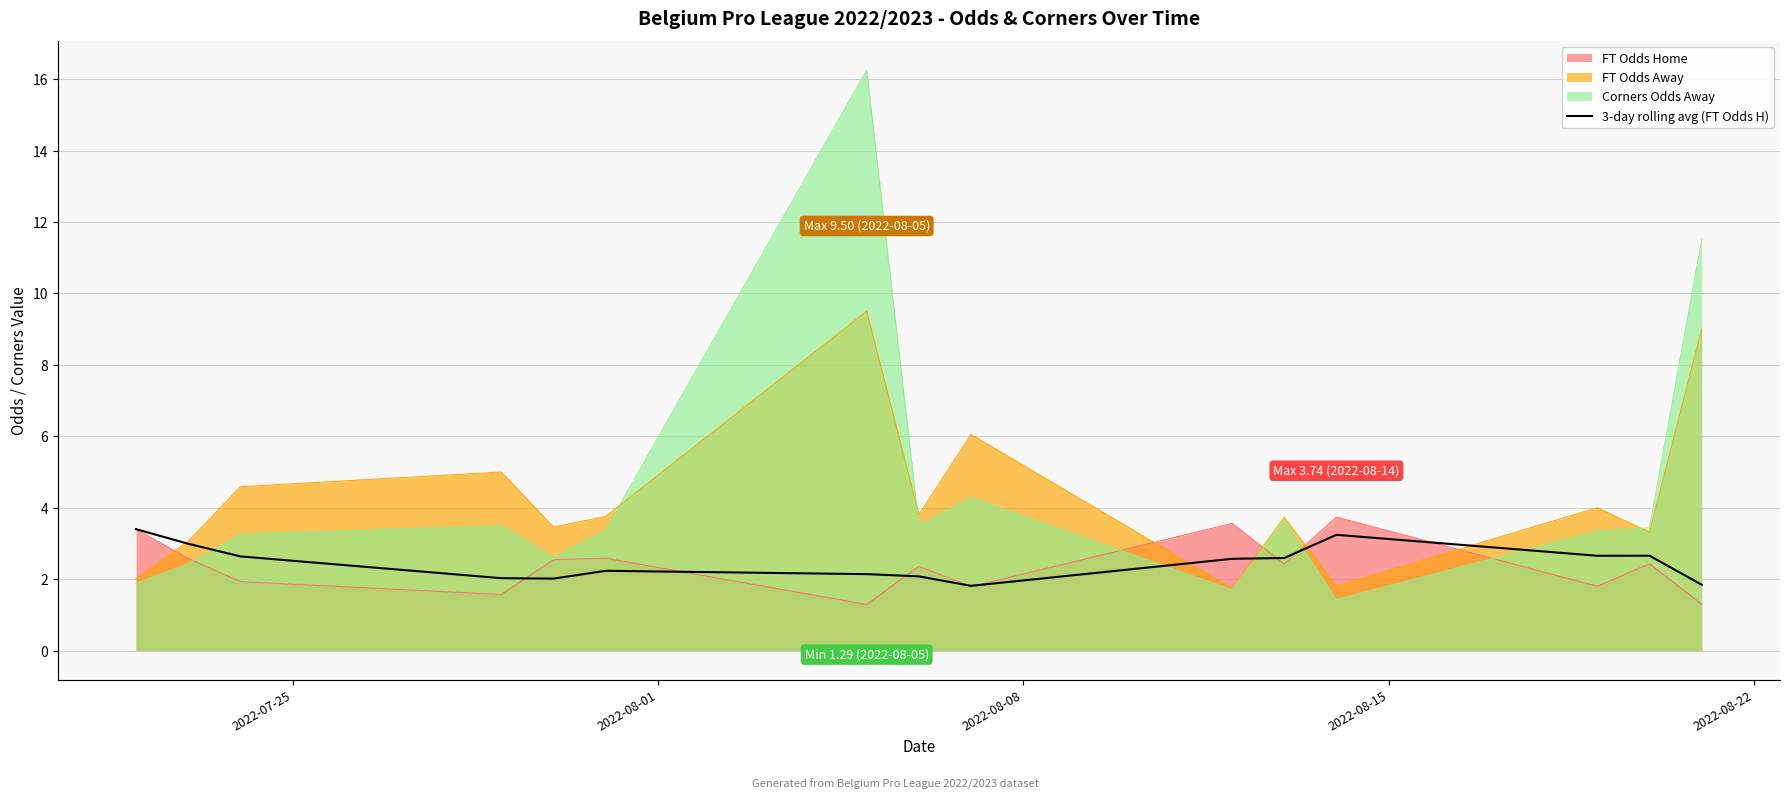

Does the chart display data point markers on the line(s)?

No